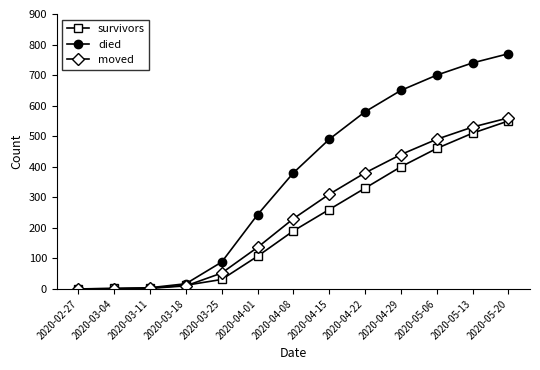

Rank the series by their average value, from highest to lowest.

died, moved, survivors